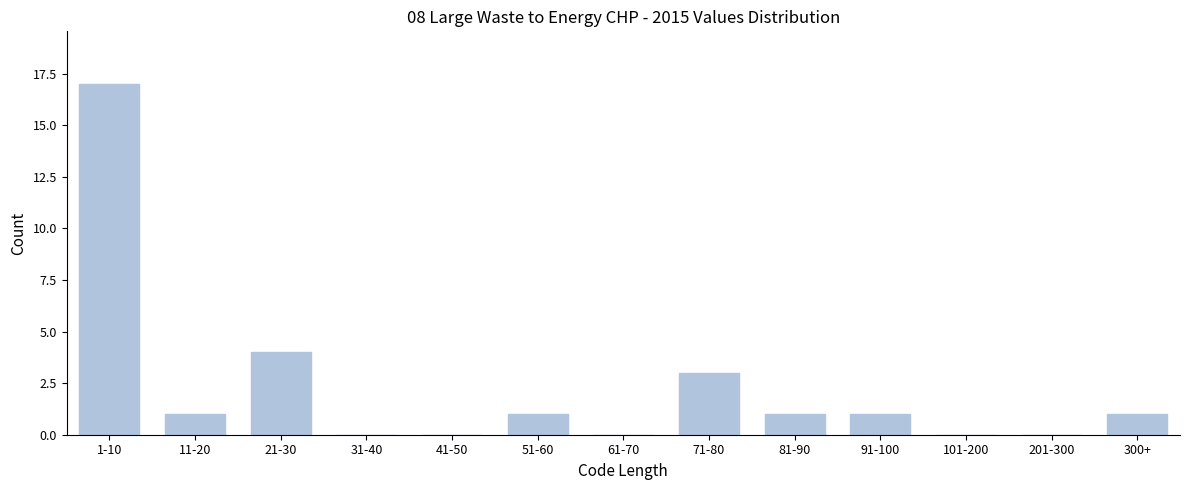

Reading right to left, extract all data points from this chart.

300+=1	201-300=0	101-200=0	91-100=1	81-90=1	71-80=3	61-70=0	51-60=1	41-50=0	31-40=0	21-30=4	11-20=1	1-10=17